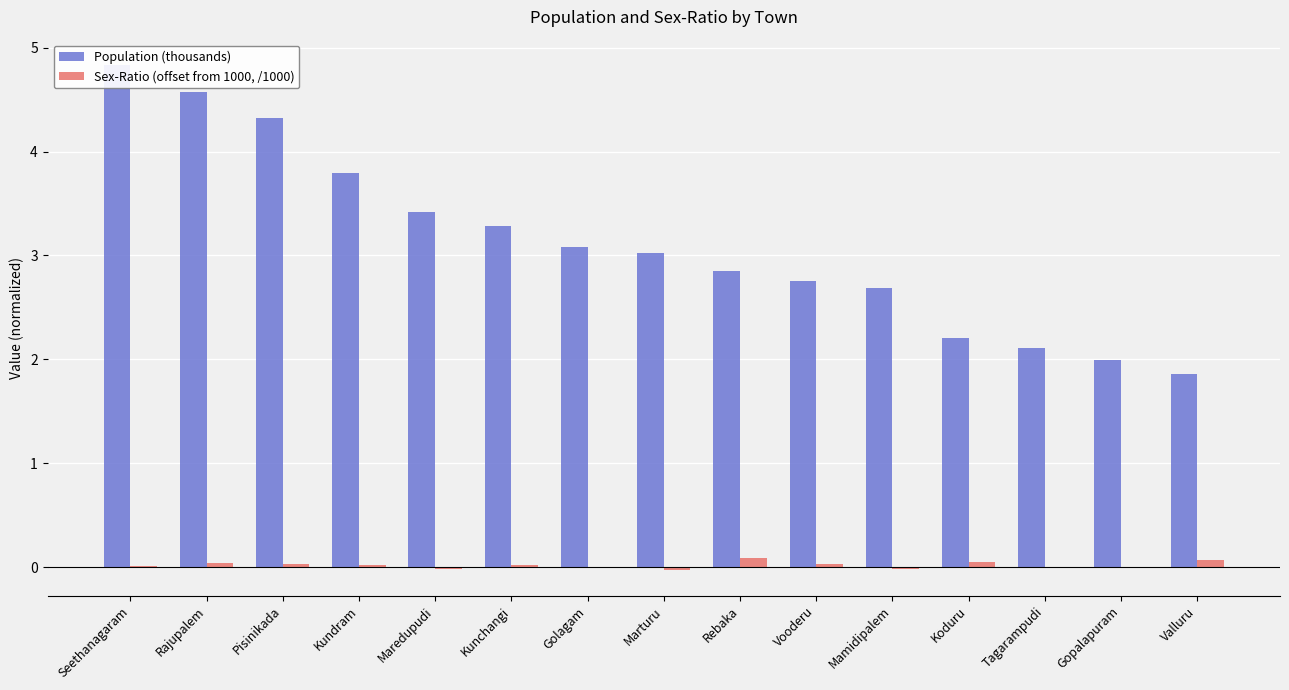

Reading left to right, list all the values displayed in this chart.

Population (thousands): 4.8	4.6	4.3	3.8	3.4	3.3	3.1	3.0	2.8	2.8	2.7	2.2	2.1	2.0	1.9
Sex-Ratio (offset from 1000, /1000): 0.0	0.0	0.0	0.0	-0.0	0.0	-0.0	-0.0	0.1	0.0	-0.0	0.1	-0.0	-0.0	0.1